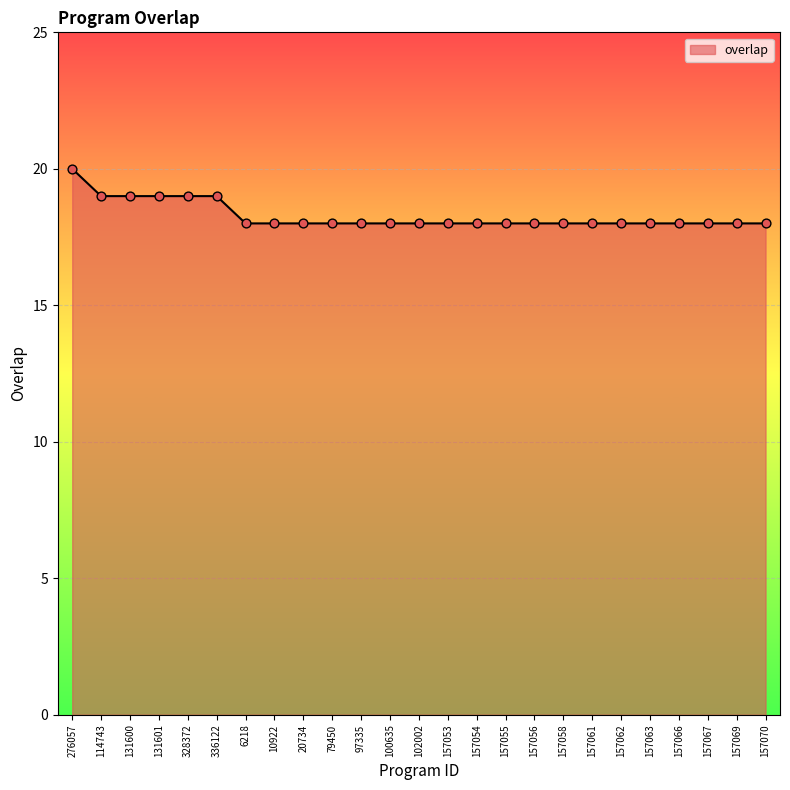

What is the change in value from 276057 to 10922?

-2